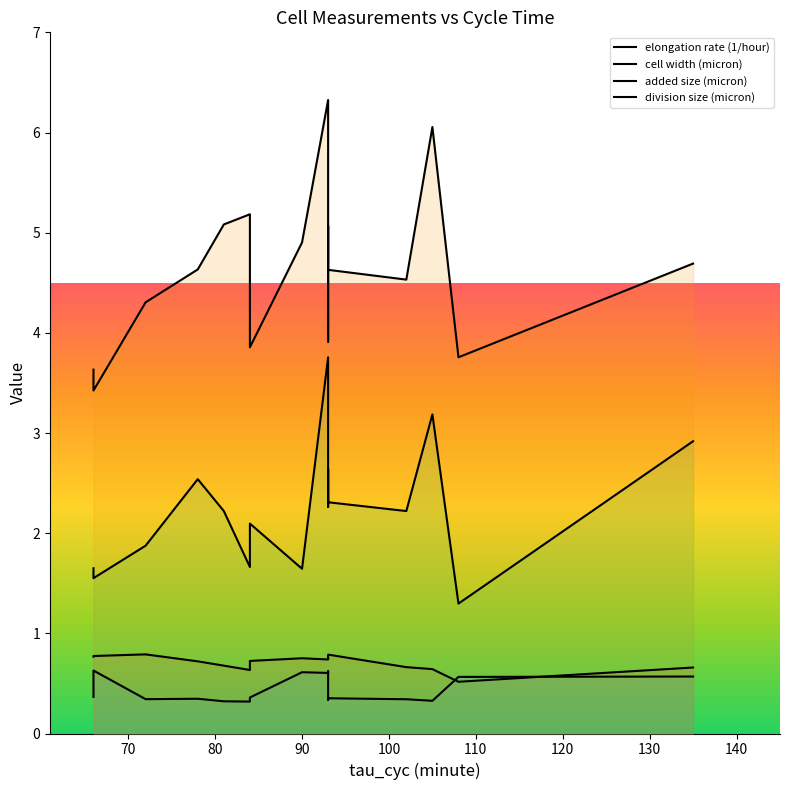

True or false: division size (micron) and elongation rate (1/hour) cross at least once.

False